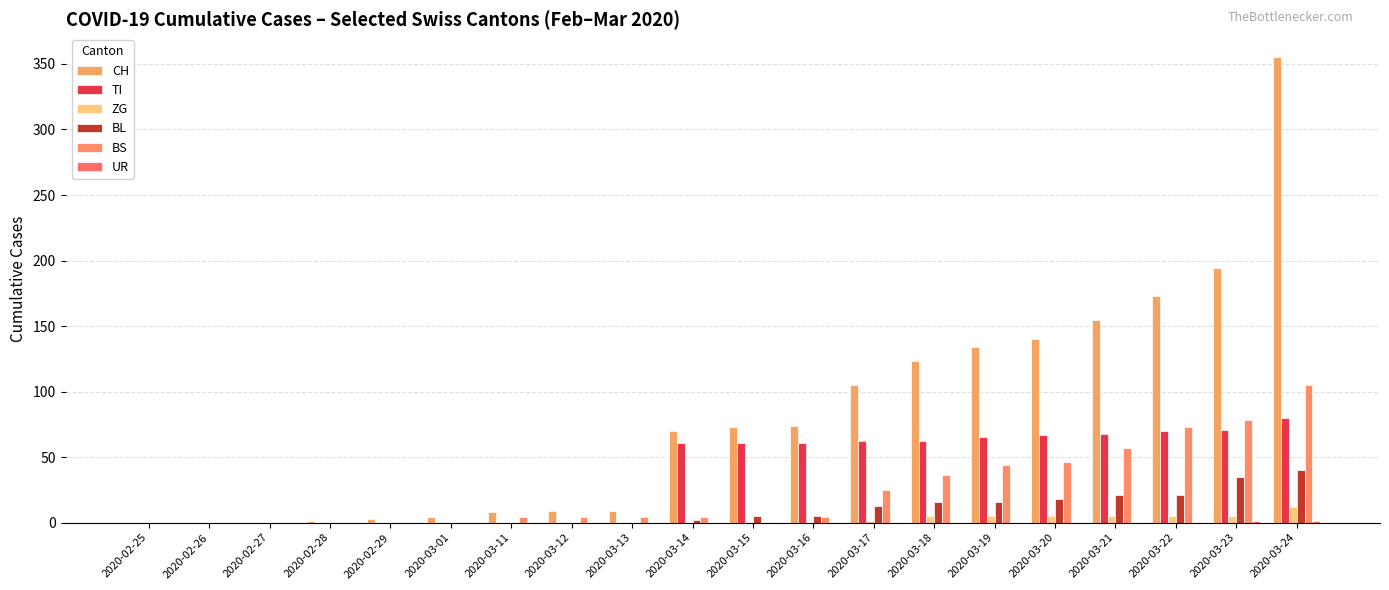

At which category is the sum across all series the highest?

2020-03-24